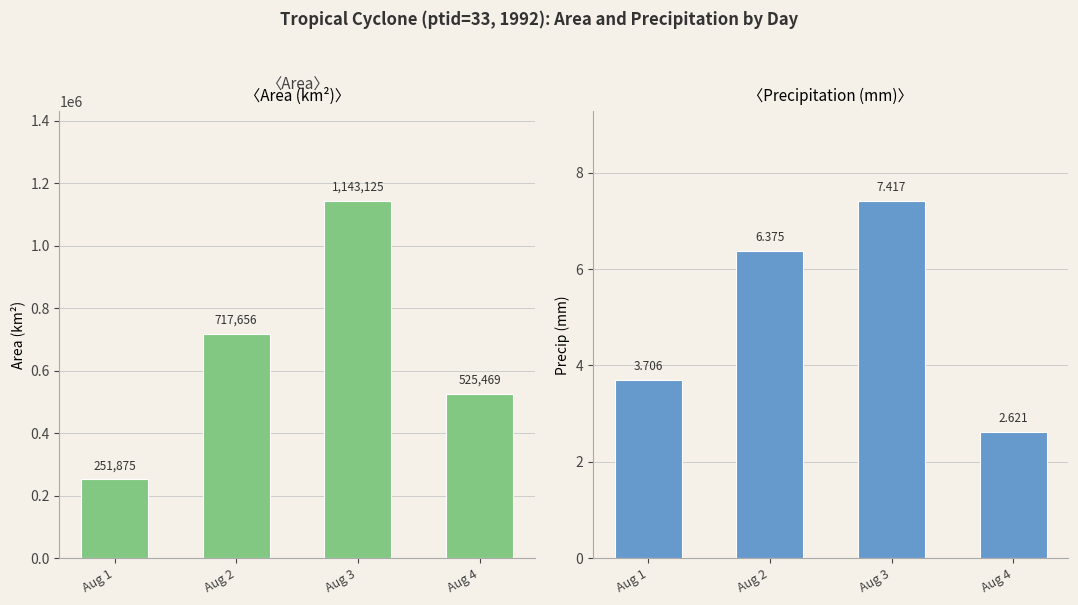

What are all the series names shown in the legend?

Area (km²), Precip (mm)